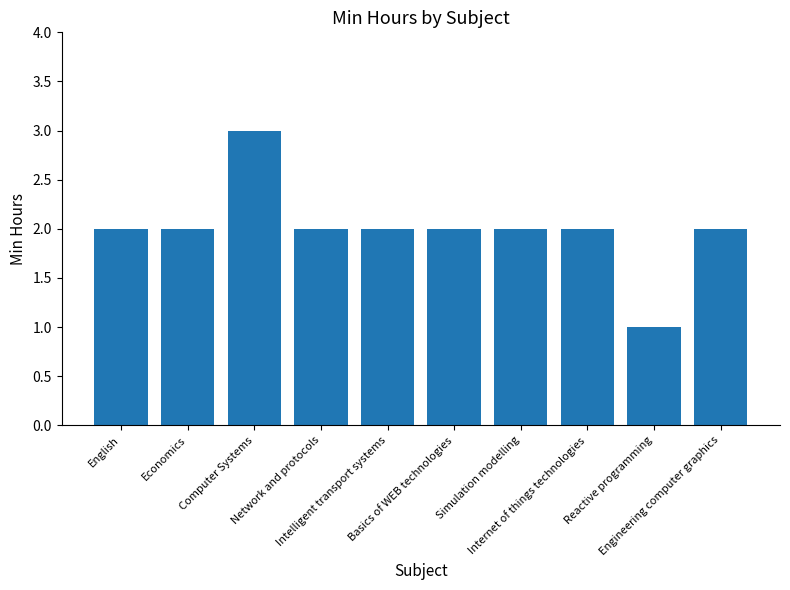

Are the bars grouped side by side (vs. stacked)?

No